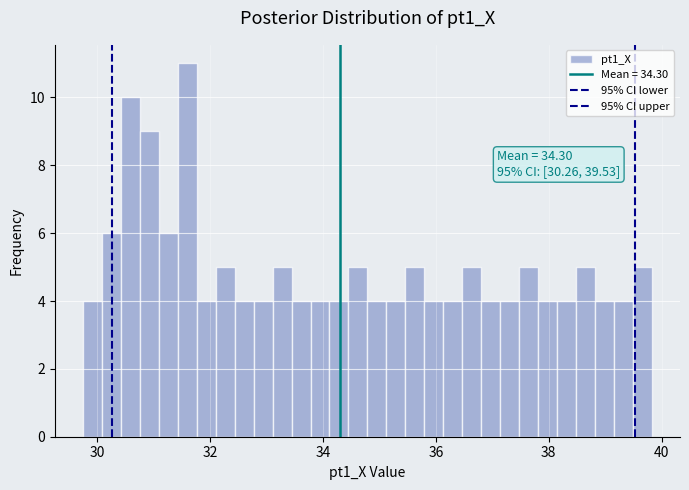

Read against the x-axis, roughly where is the centre of the tallest bar?

31.6